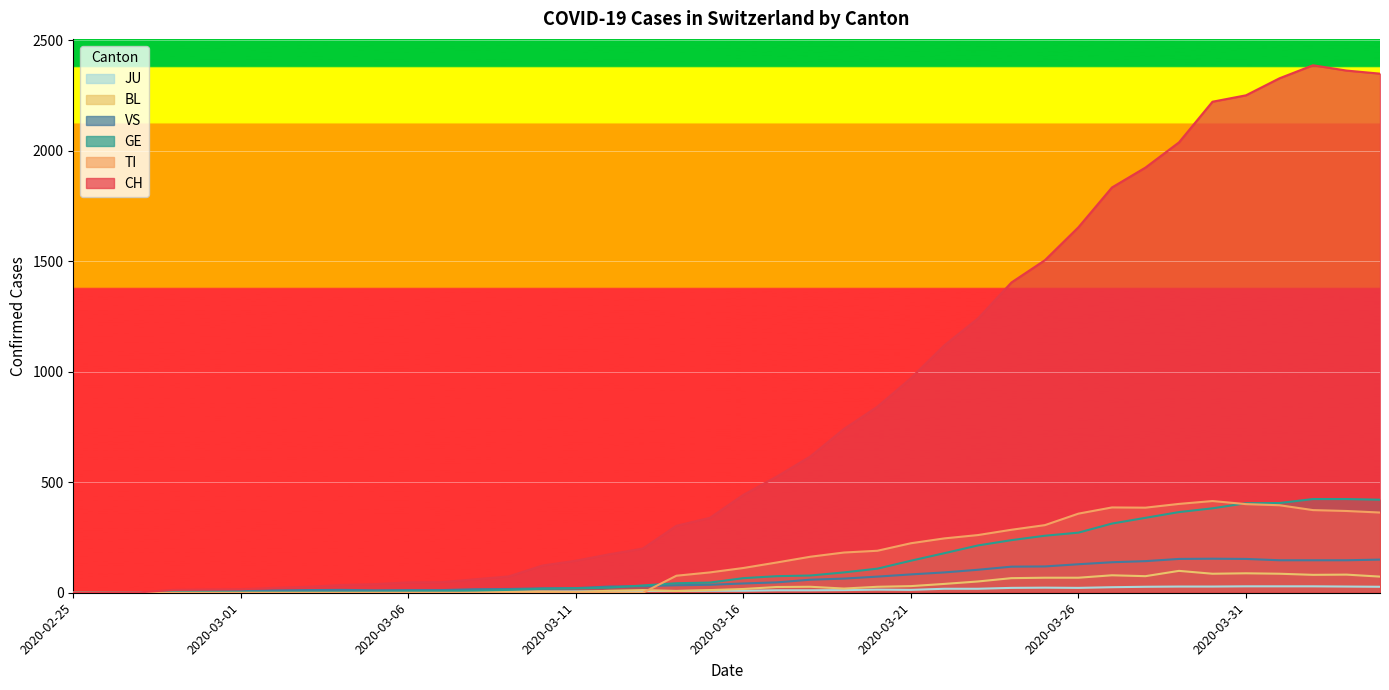

What is the average value of the CH series?

811